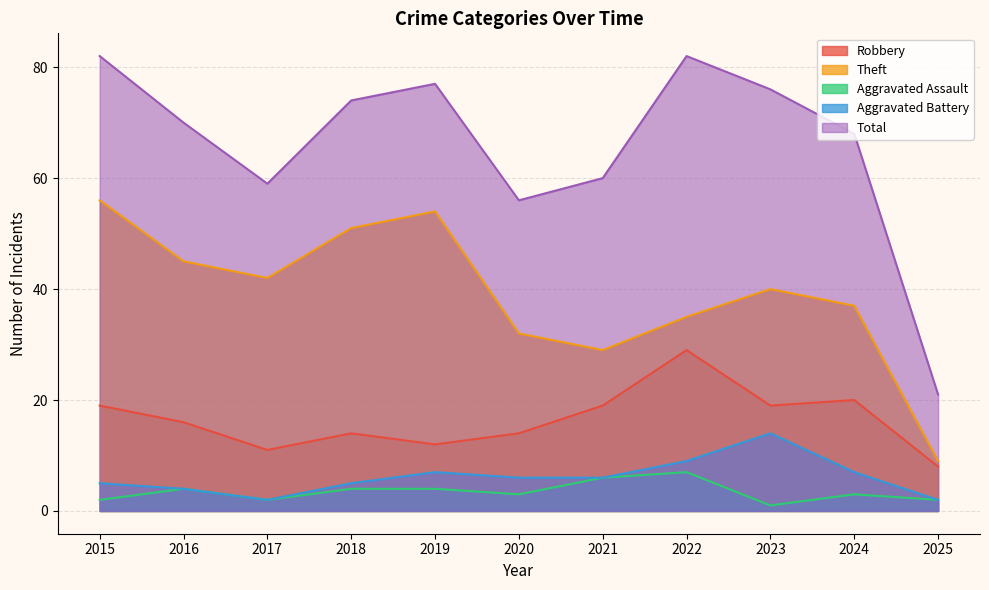

Between 2016 and 2019, which is larger?

2016